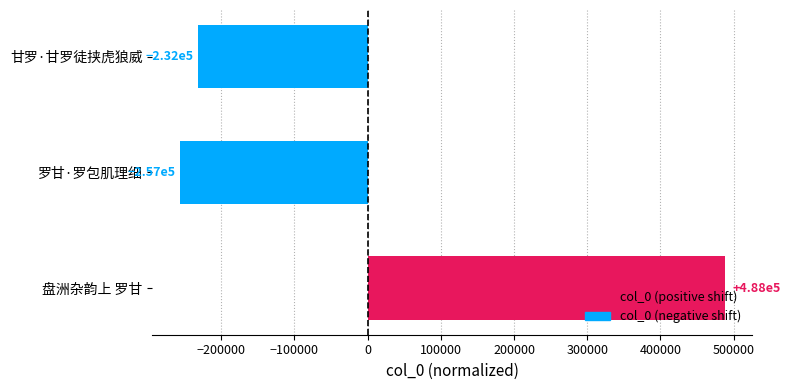

What is the label of the 2nd bar from the top?

罗甘·罗包肌理细